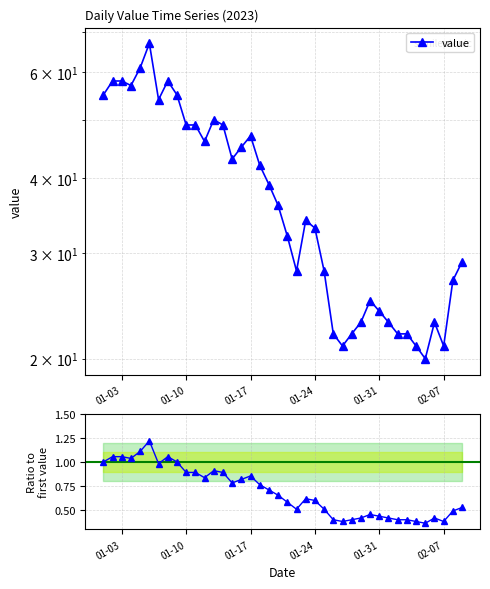

Is the value of value at 01-24 greater than the value of Ratio to first at 31?

Yes